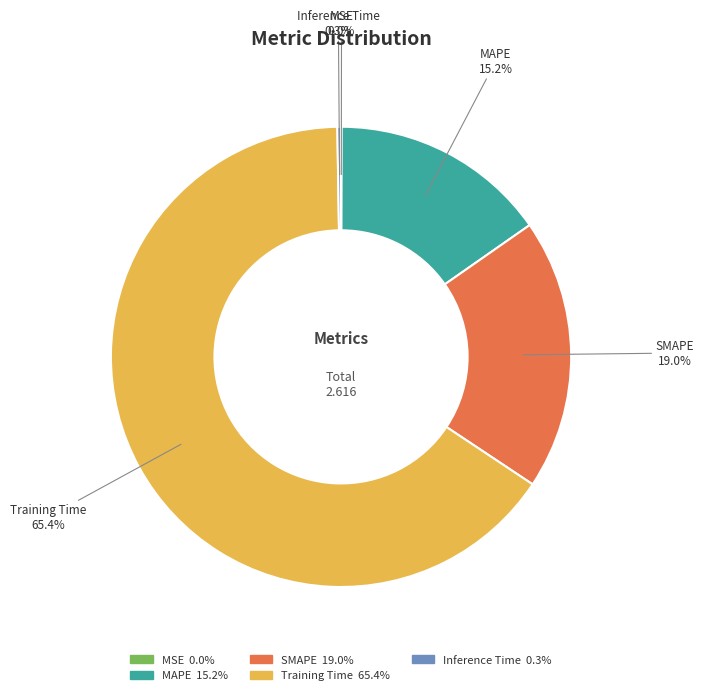

What percentage is NOT represented by SMAPE?

81.0%